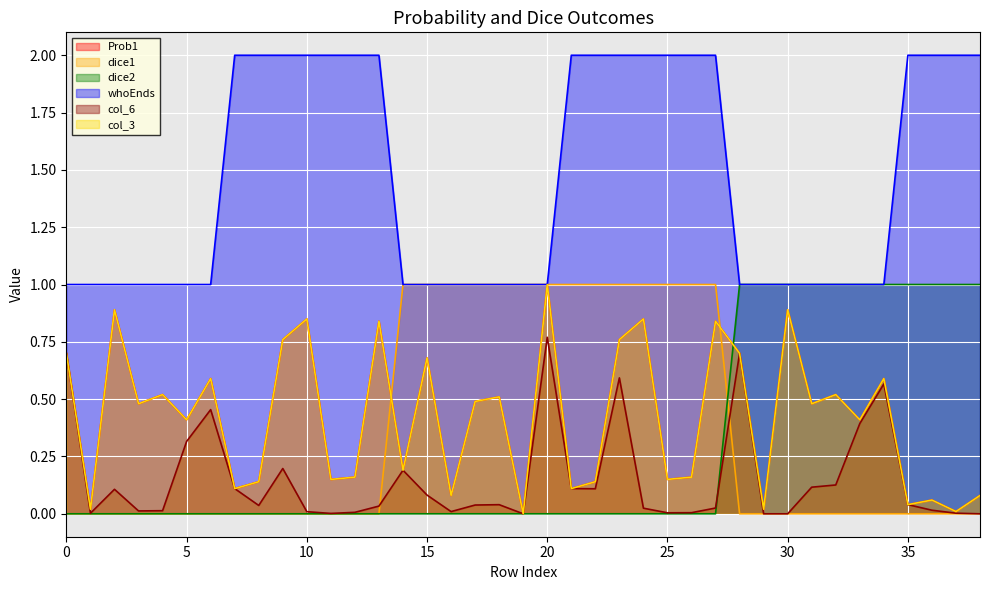

Read the whoEnds value at 37.

2.0